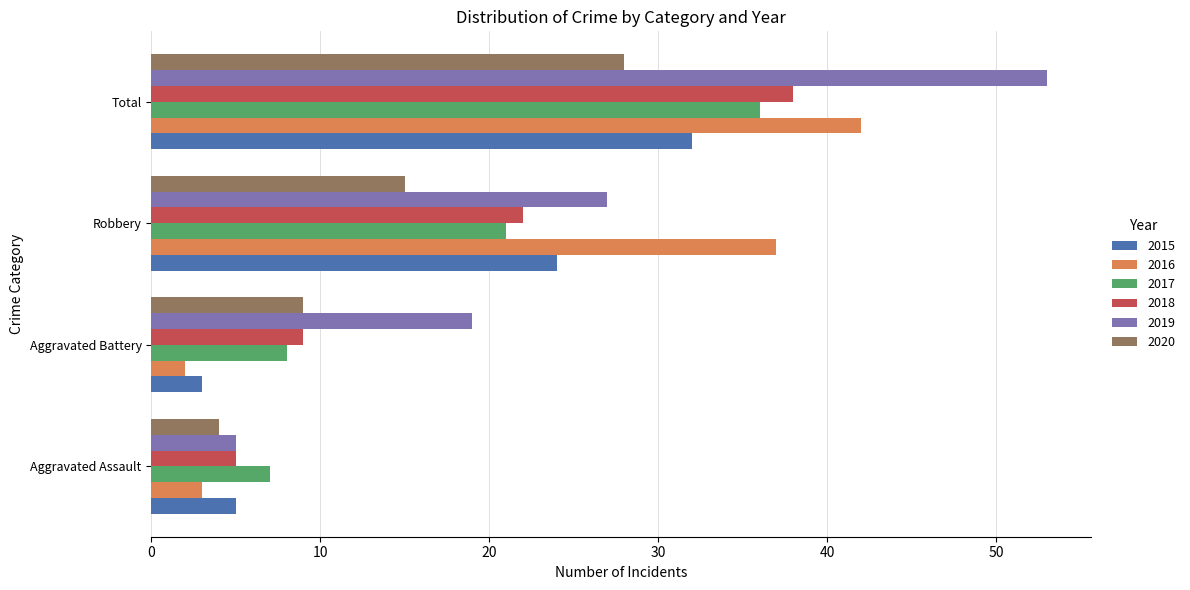

Is the value of 2017 at Aggravated Battery greater than the value of 2015 at Aggravated Battery?

Yes